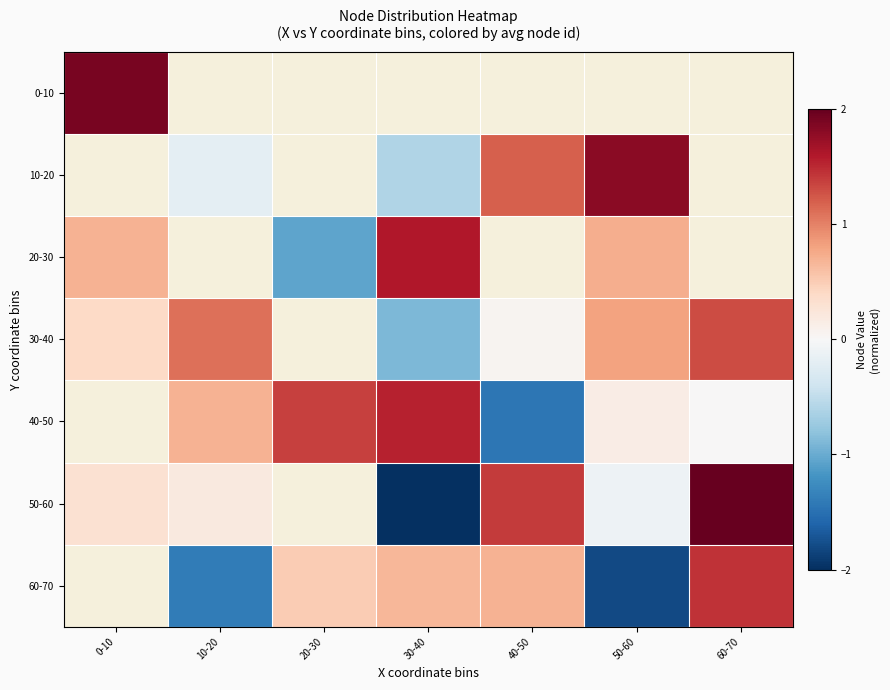

The 40-50 series shows 1.5 at 30-40. True or false?

True